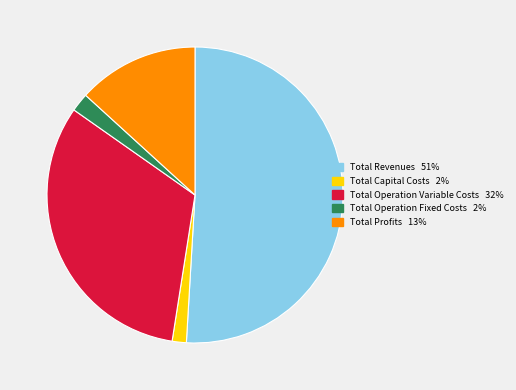

Combined, do Total Profits and Total Capital Costs account for over 50%?

No